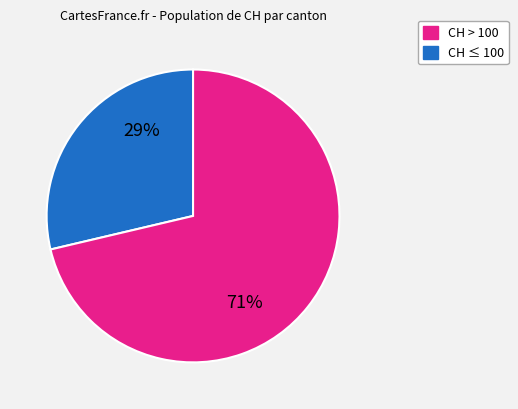

Does any single category account for the majority?

Yes